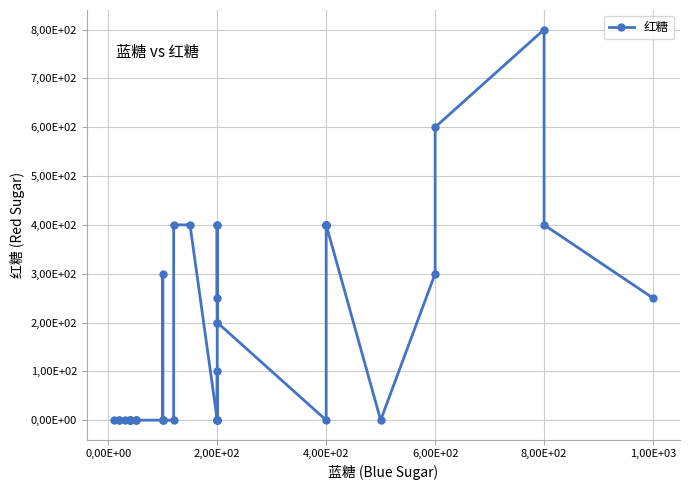

How many values are above zero?

19